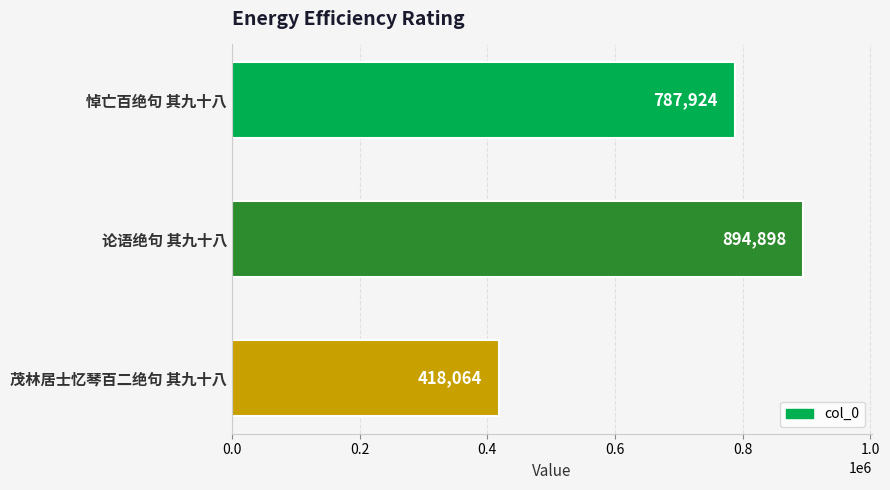

Which has a higher value, 茂林居士忆琴百二绝句 其九十八 or 悼亡百绝句 其九十八?

悼亡百绝句 其九十八